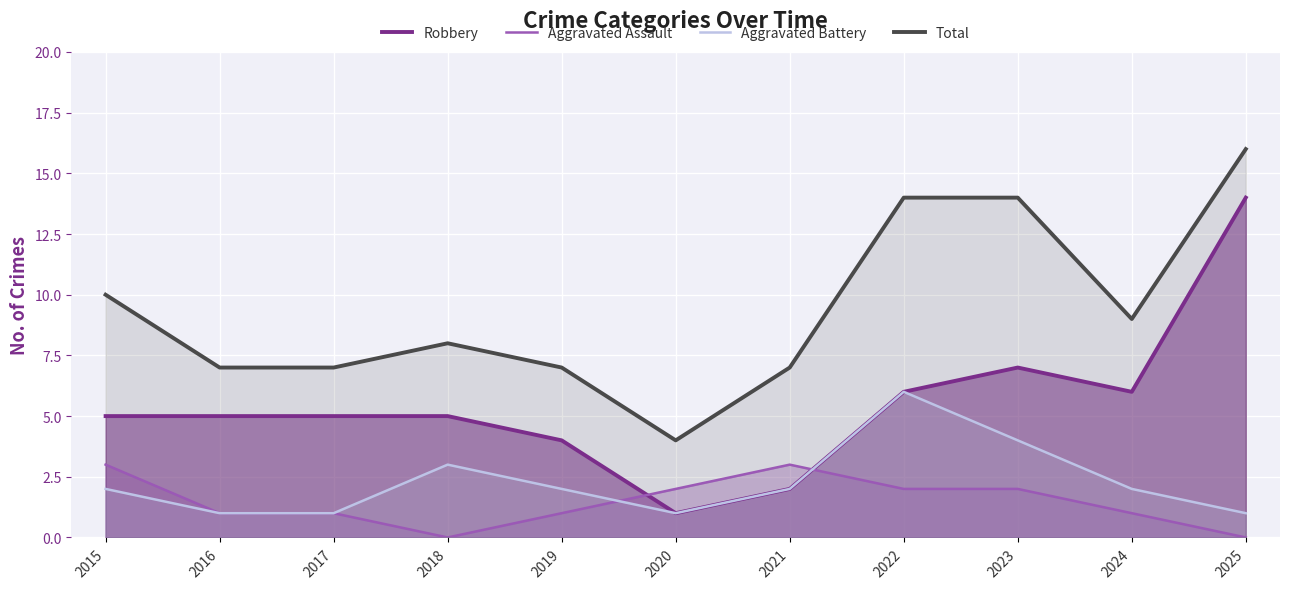

True or false: Aggravated Assault has more than 1 points higher than both neighbors.

False